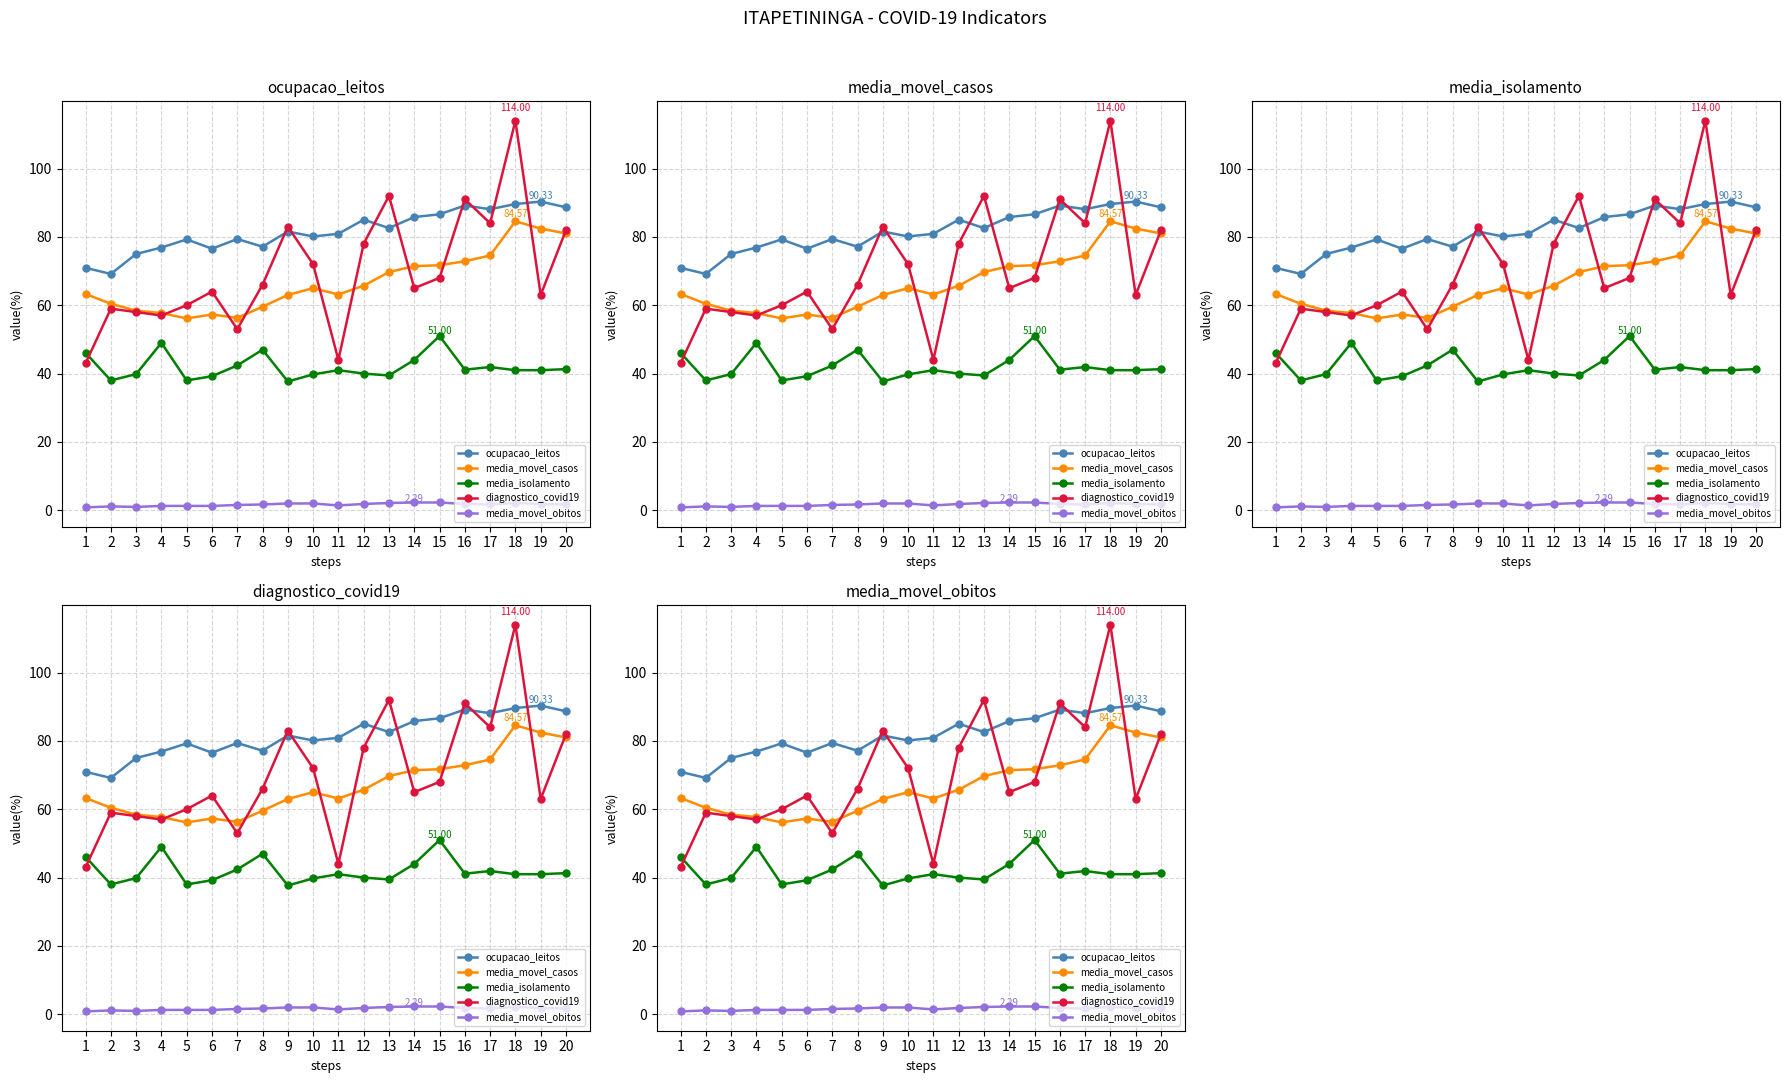

Is it true that media_movel_obitos equals 1.9 at 19?

True